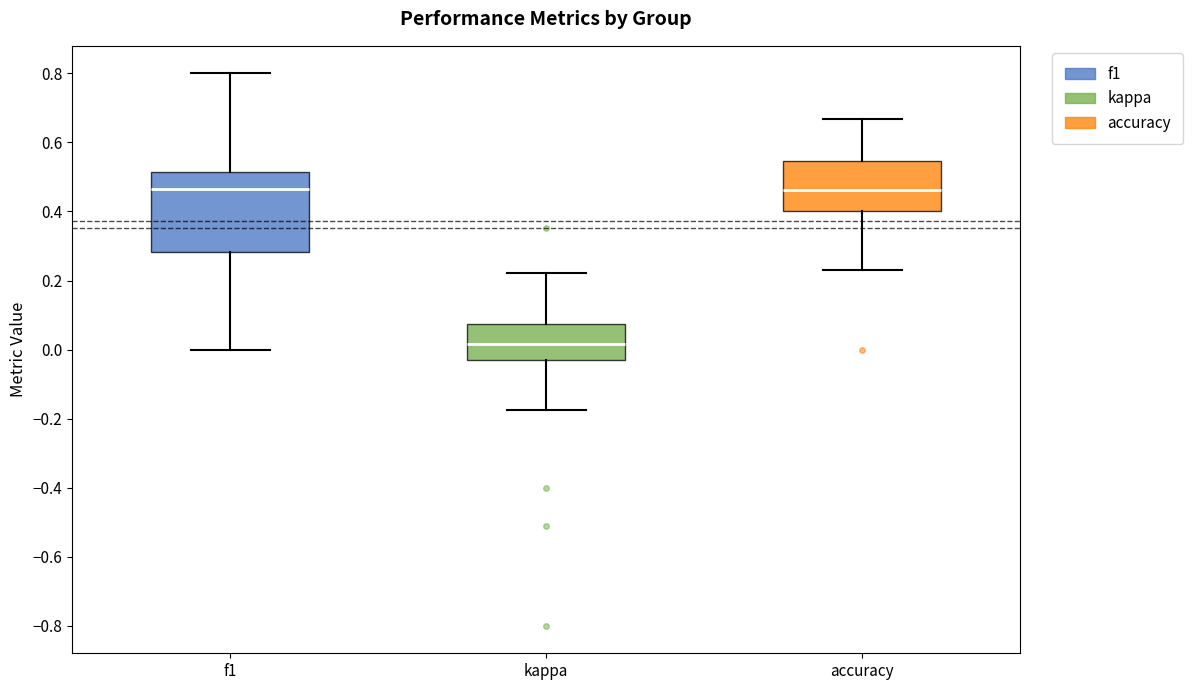

Reading left to right, read every box against the y-axis: the position of its median line, the range the box covers, and the ends of its whiskers. The values are not printed on the chart, so give them approximately, as read against the axis.

f1: median 0.46, box 0.28 to 0.52, whiskers 0.00 to 0.80
kappa: median 0.02, box -0.04 to 0.08, whiskers -0.18 to 0.22
accuracy: median 0.46, box 0.40 to 0.54, whiskers 0.24 to 0.66